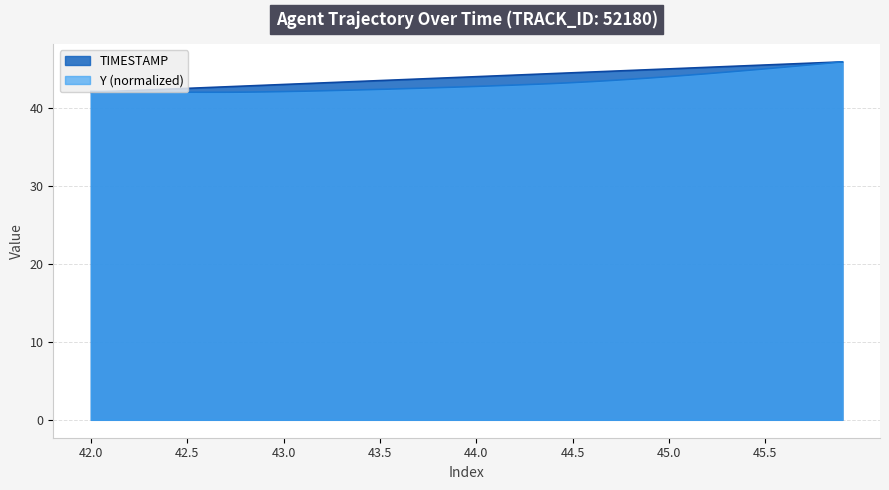

Read the Y value at 45.4.

44.8